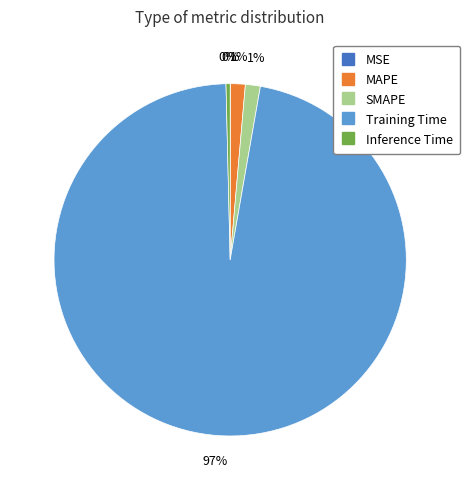

Between SMAPE and Inference Time, which is larger?

SMAPE